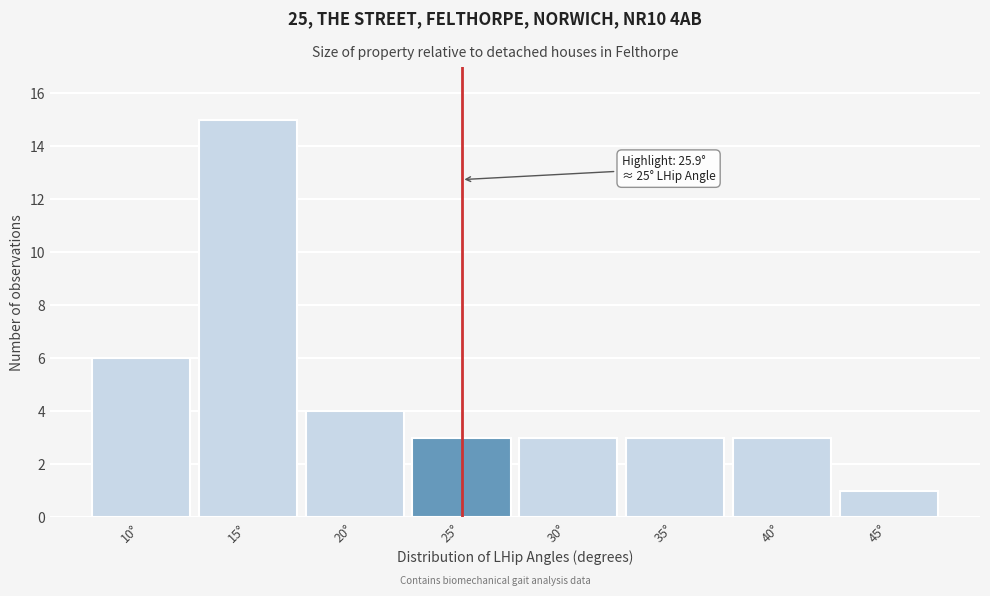

Reading left to right, extract all data points from this chart.

10°=6	15°=15	20°=4	25°=3	30°=3	35°=3	40°=3	45°=1